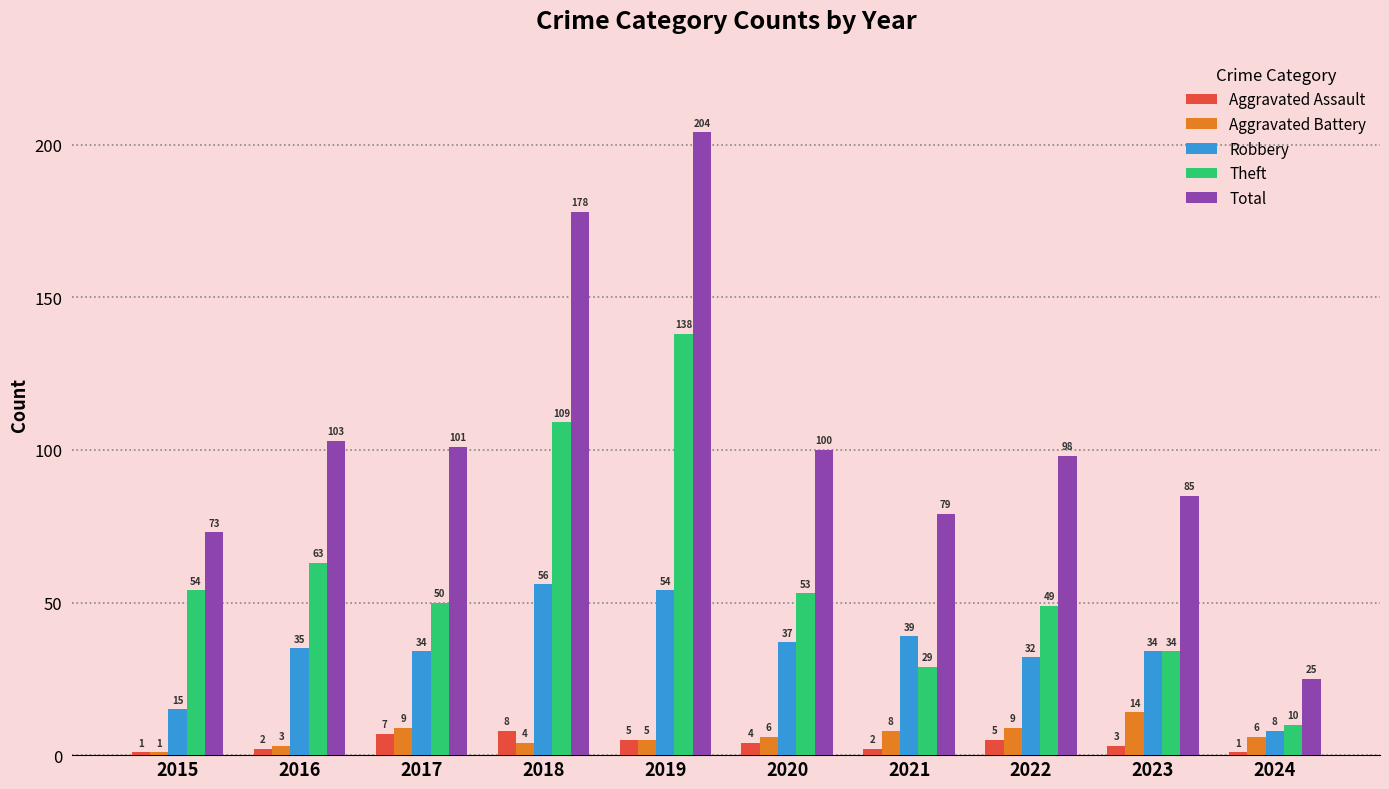

What is the difference between the highest and lowest values at 2018?

174